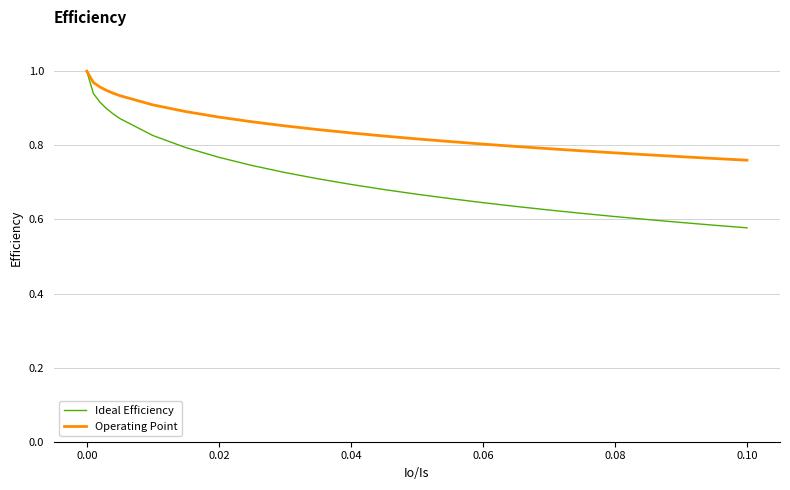

How many Ideal Efficiency values are between 0 and 1?

25